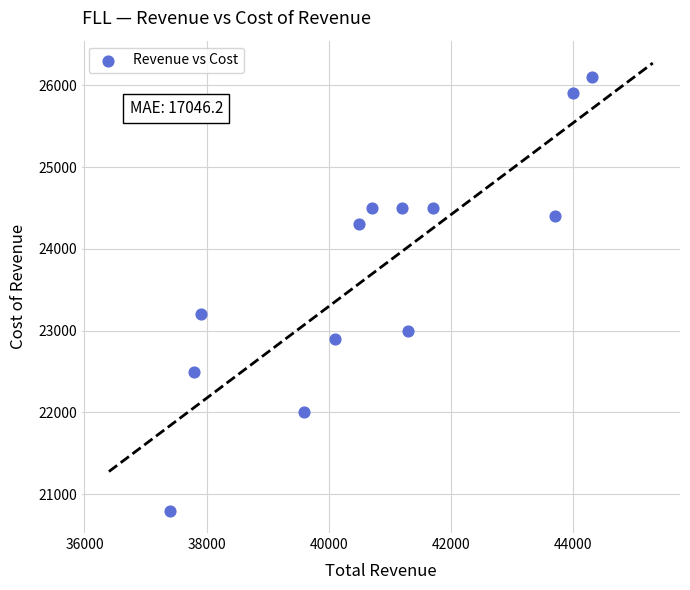

What Y value in the scatter plot is closest to 23450?

23200